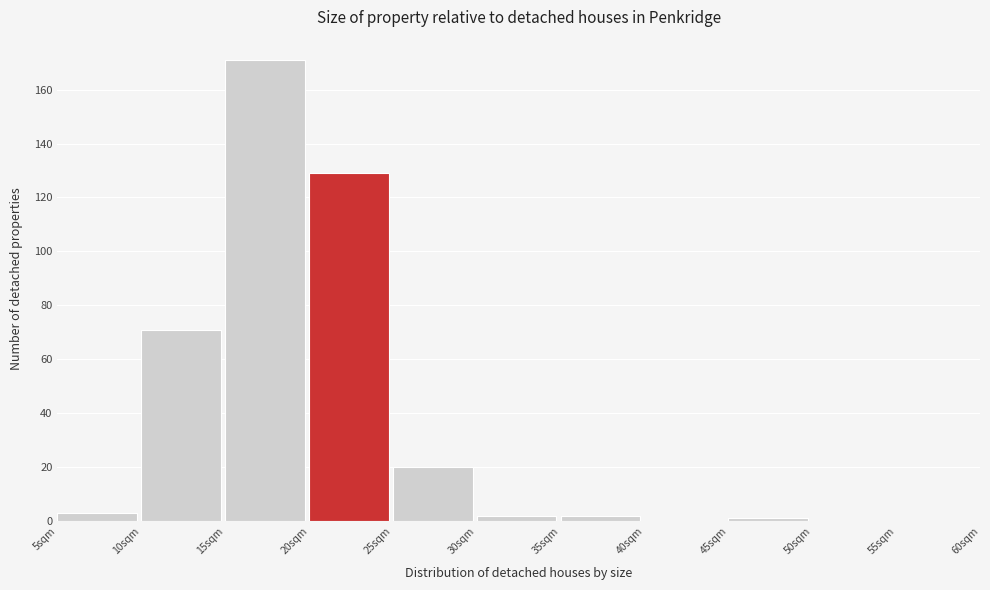

What is the height of the bar covering 35 to 40 on the x-axis? The values are not printed on the chart, so give them approximately, as read against the axis.

2